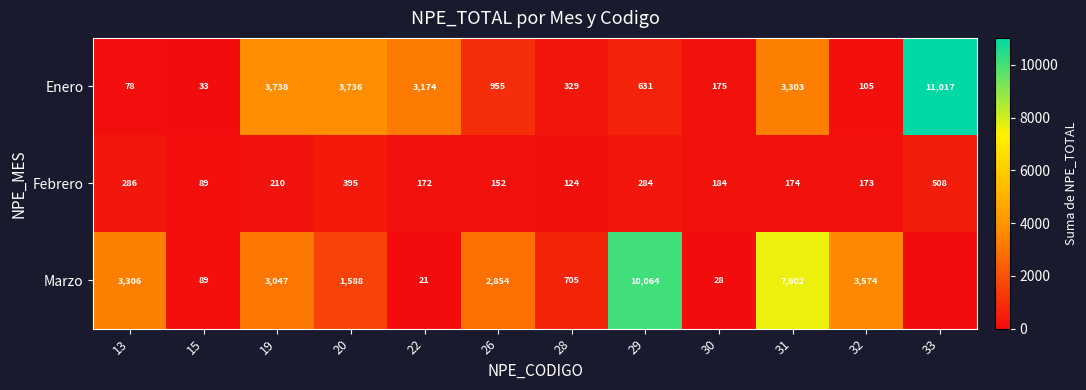

At 32, list the series in order from largest to smallest.

Marzo, Febrero, Enero